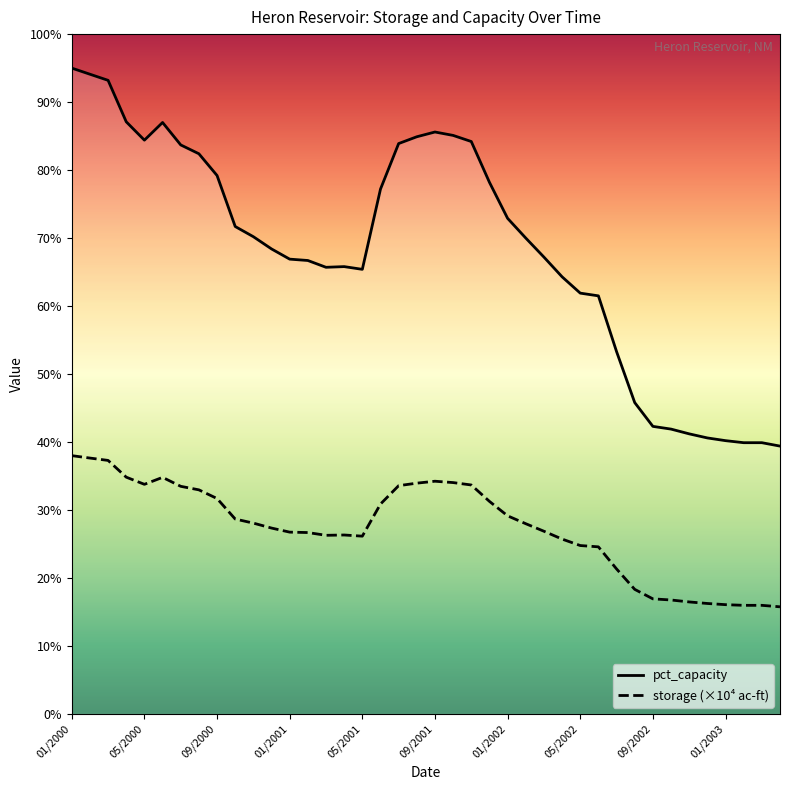

How many data points in storage_scaled are above 27?

21